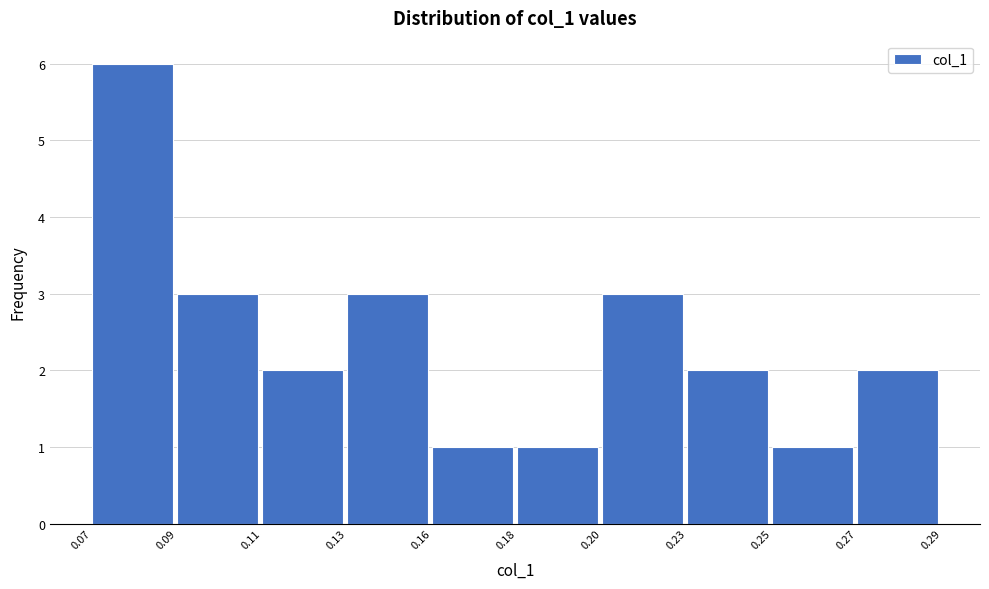

Reading left to right, list all the values displayed in this chart.

0.07=6	0.09=3	0.11=2	0.13=3	0.16=1	0.18=1	0.20=3	0.23=2	0.25=1	0.27=2